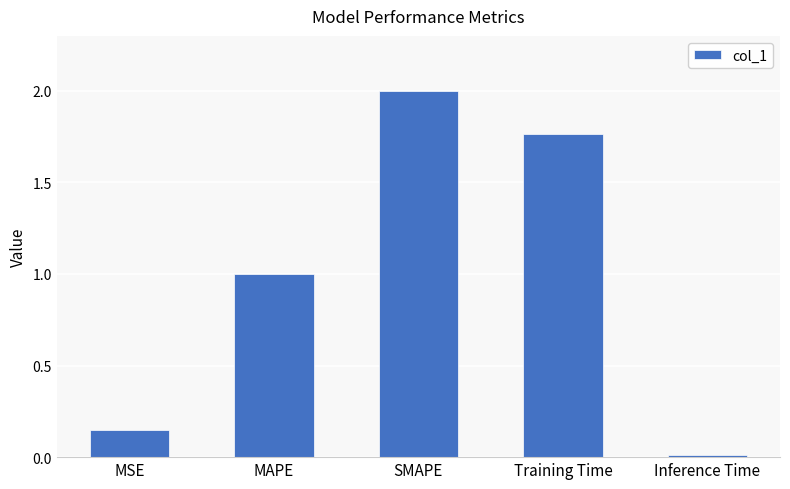

What is the difference between the values at MAPE and Training Time?

0.8